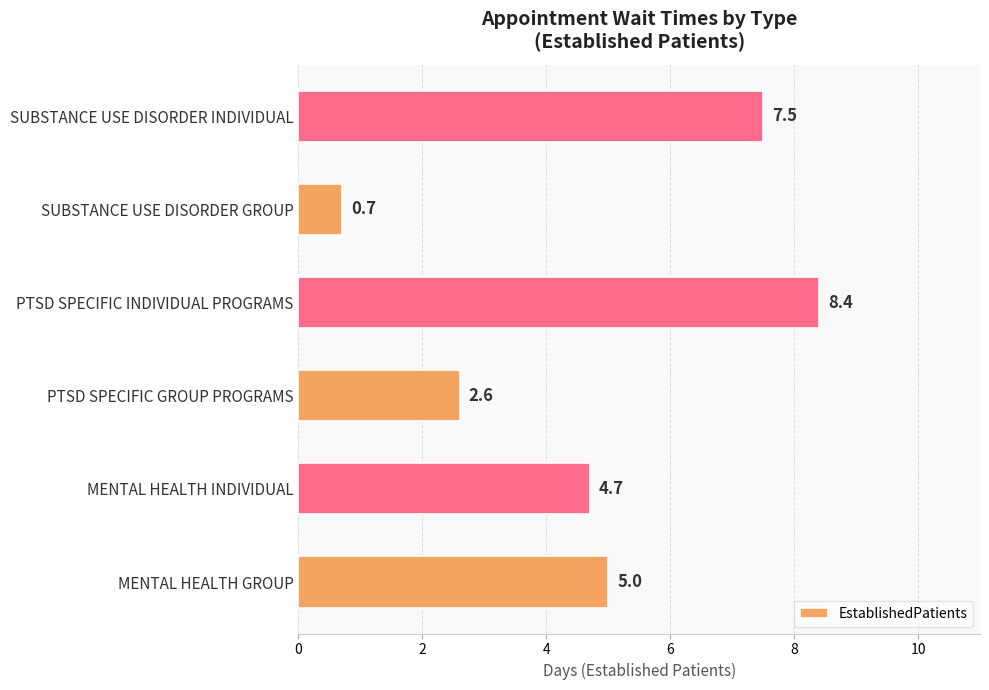

What is the minimum value shown in the chart?

0.7